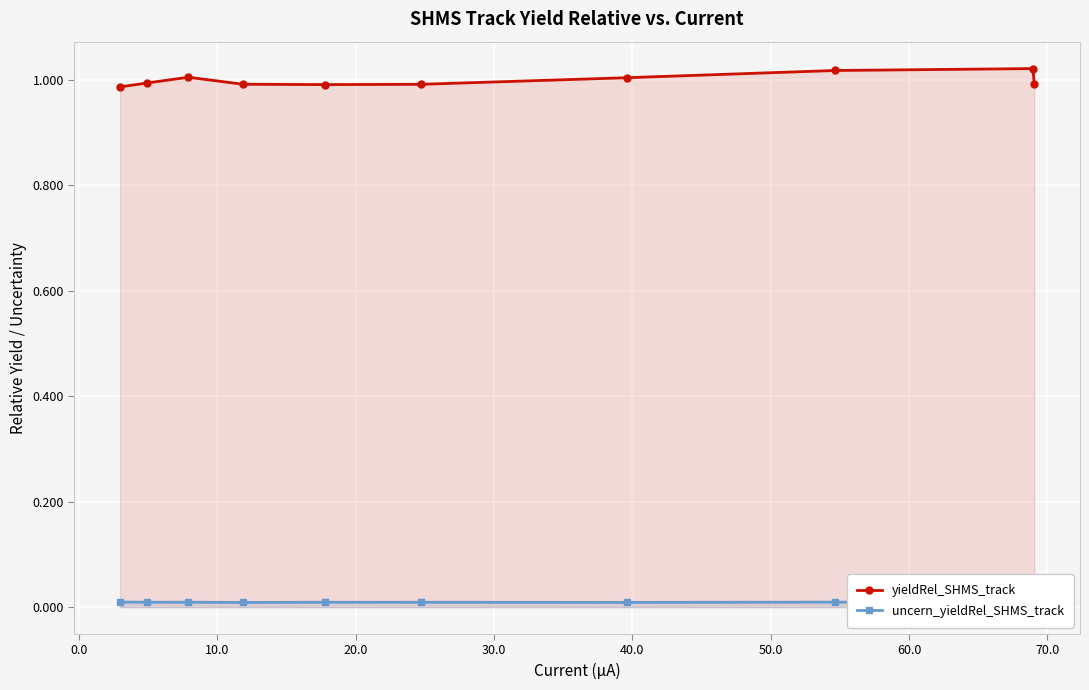

True or false: yieldRel_SHMS_track has more than 1 interior local peaks.

True